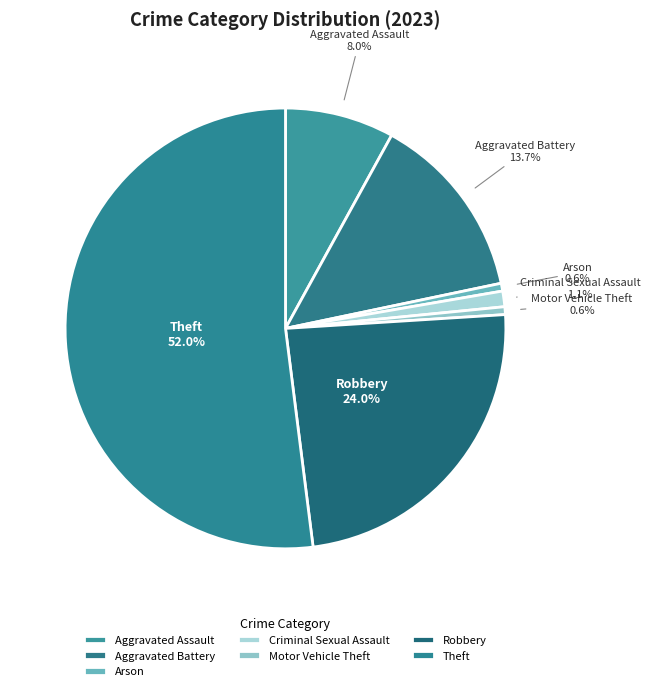

How much of the chart is everything except Aggravated Battery?

86.3%